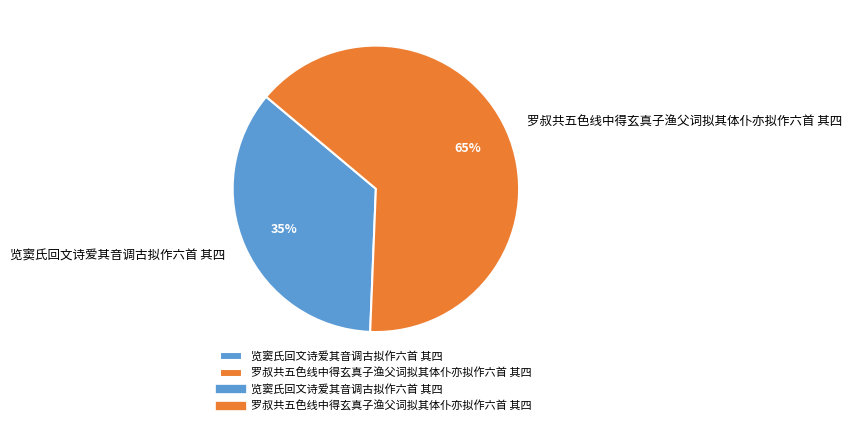

The 览窦氏回文诗爱其音调古拟作六首 其四 slice represents 42% of the pie. True or false?

False